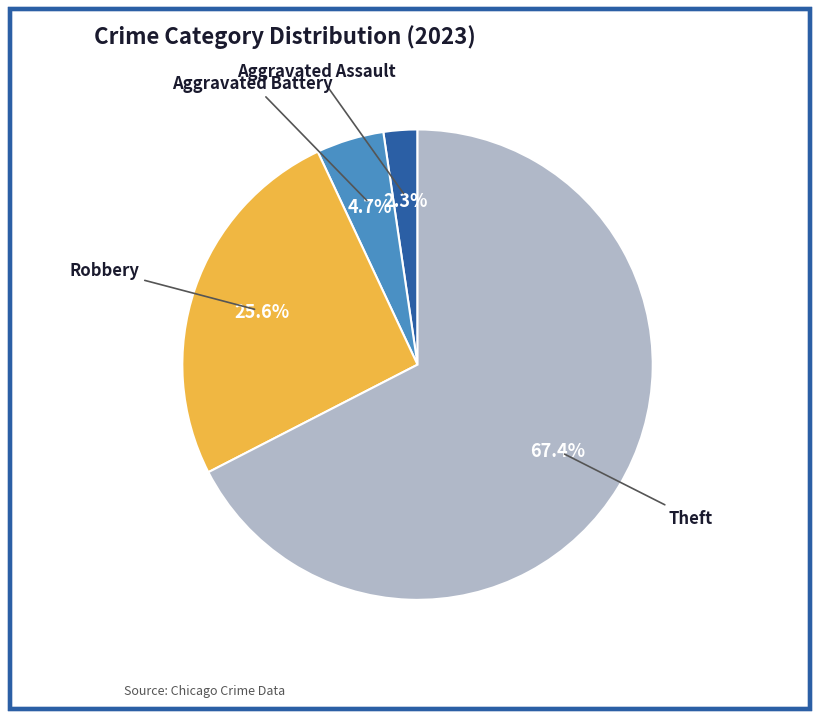

Count the number of slices in the pie.

4